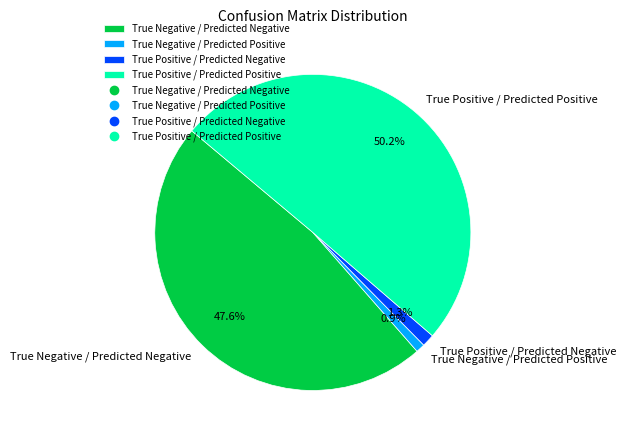

The True Positive / Predicted Positive slice represents 50% of the pie. True or false?

True